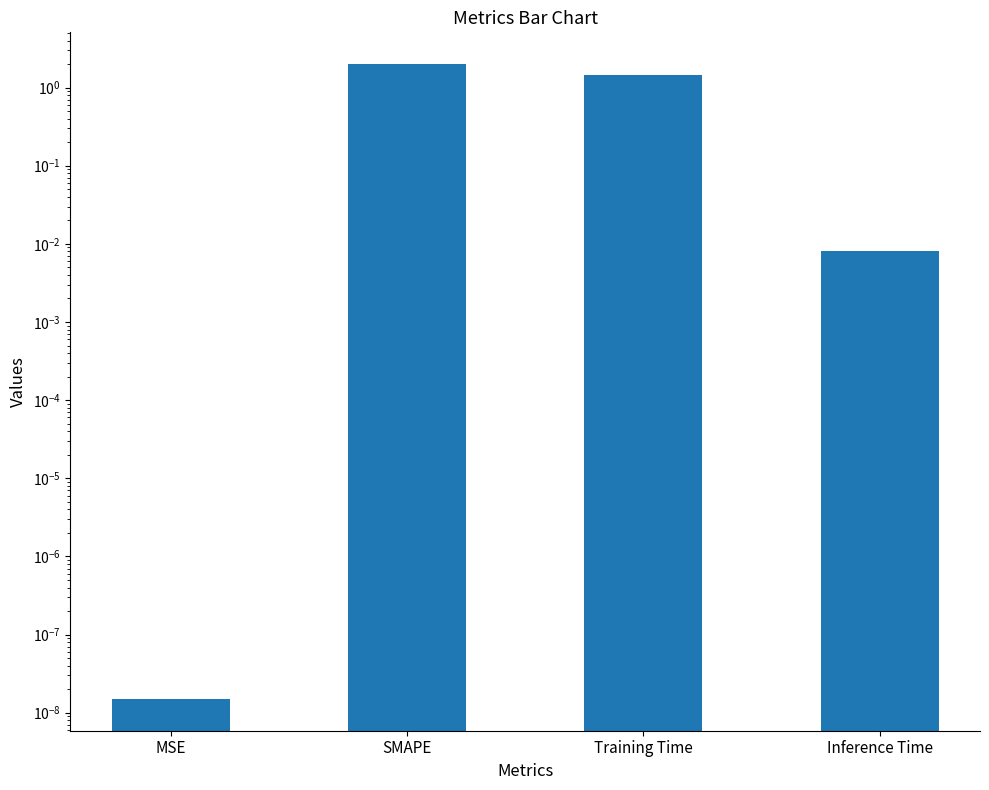

At which label does the data first exceed 1?

SMAPE